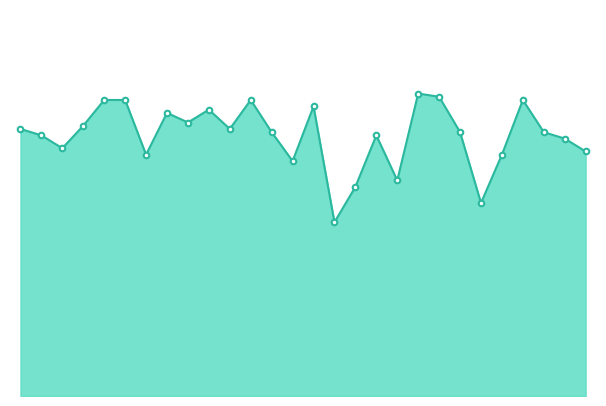

What is the minimum value shown in the chart?

54